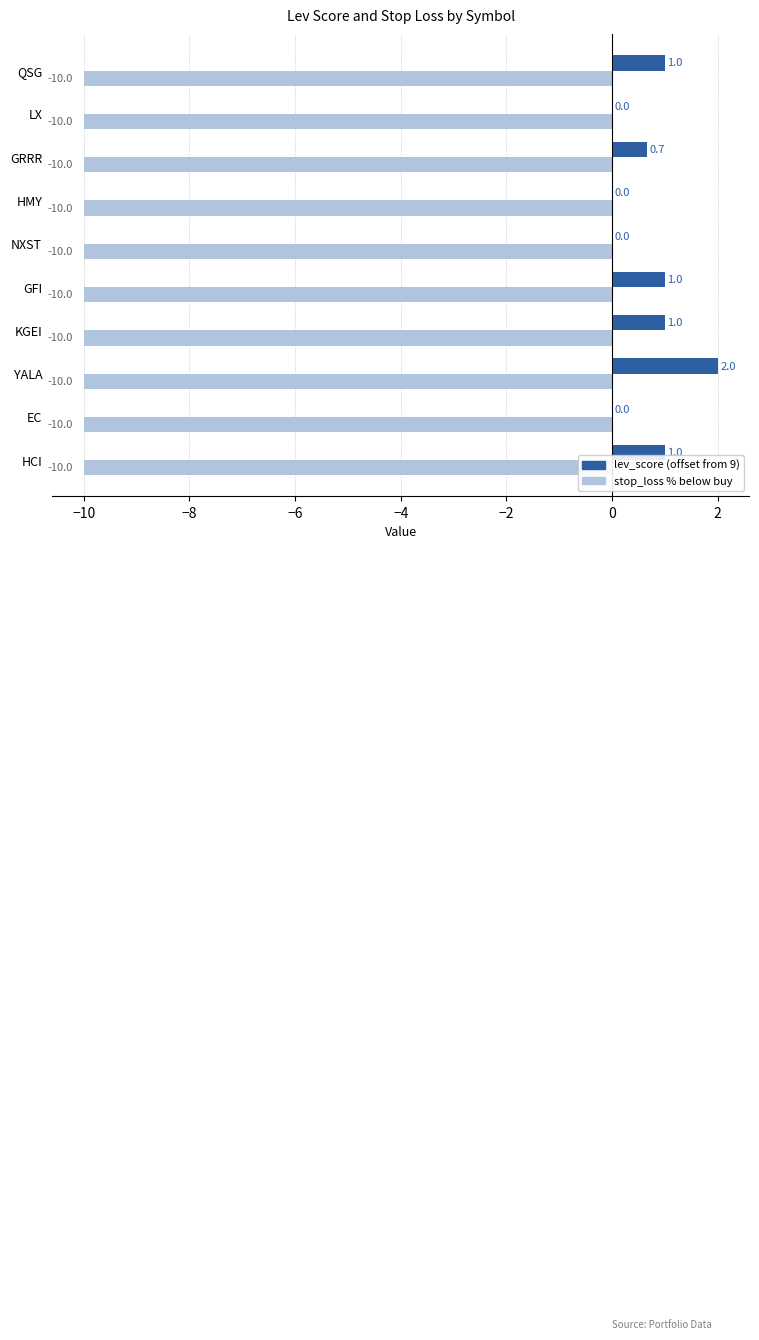

What is the sum of all lev_score (offset from 9) values?

6.7